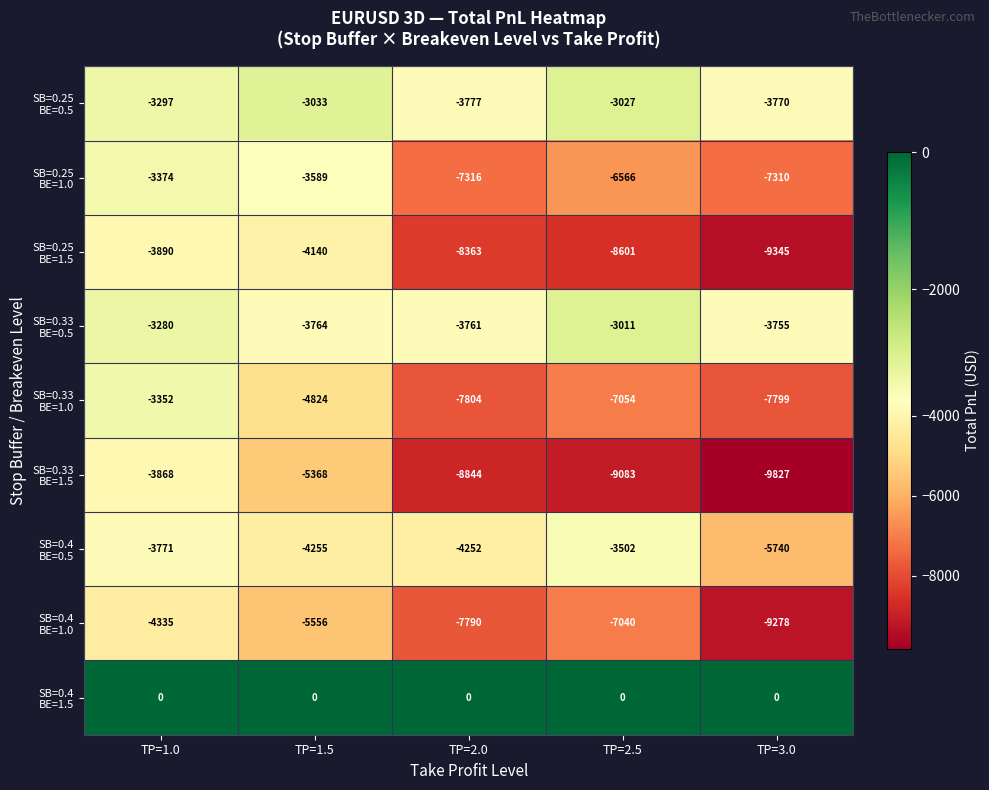

What is the smallest value displayed?

-9827